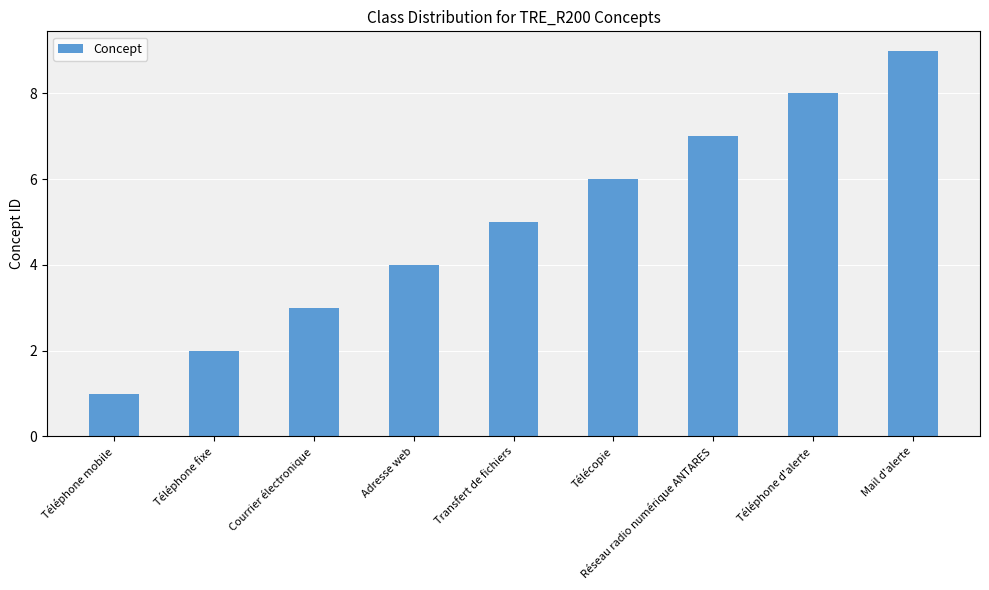

How many distinct data groups are displayed?

1